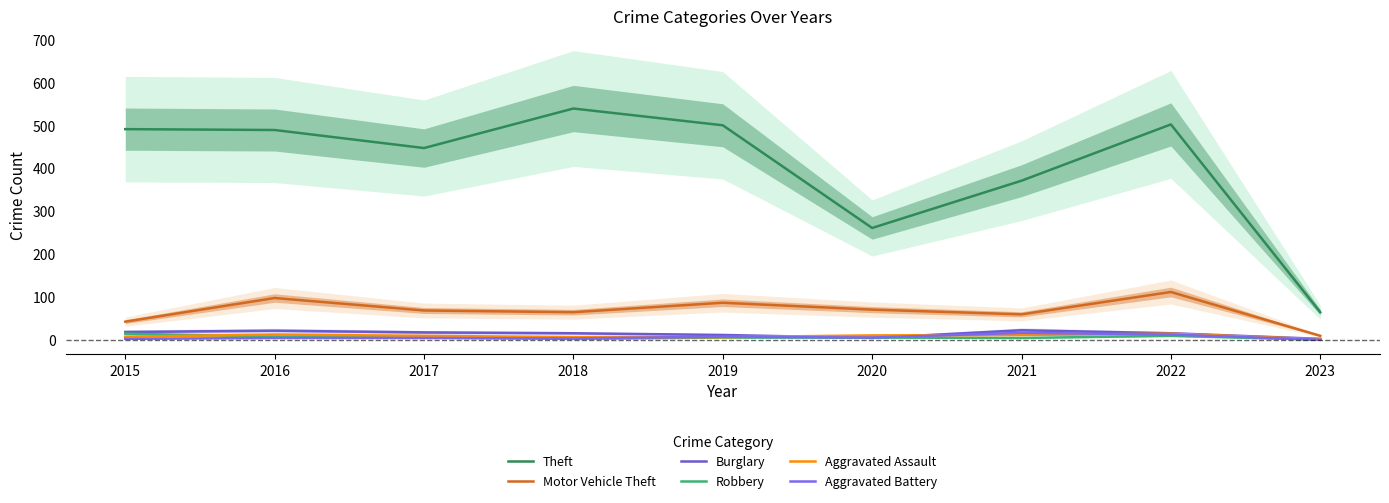

Between which two adjacent categories do Aggravated Battery and Aggravated Assault first intersect?

2018 and 2019